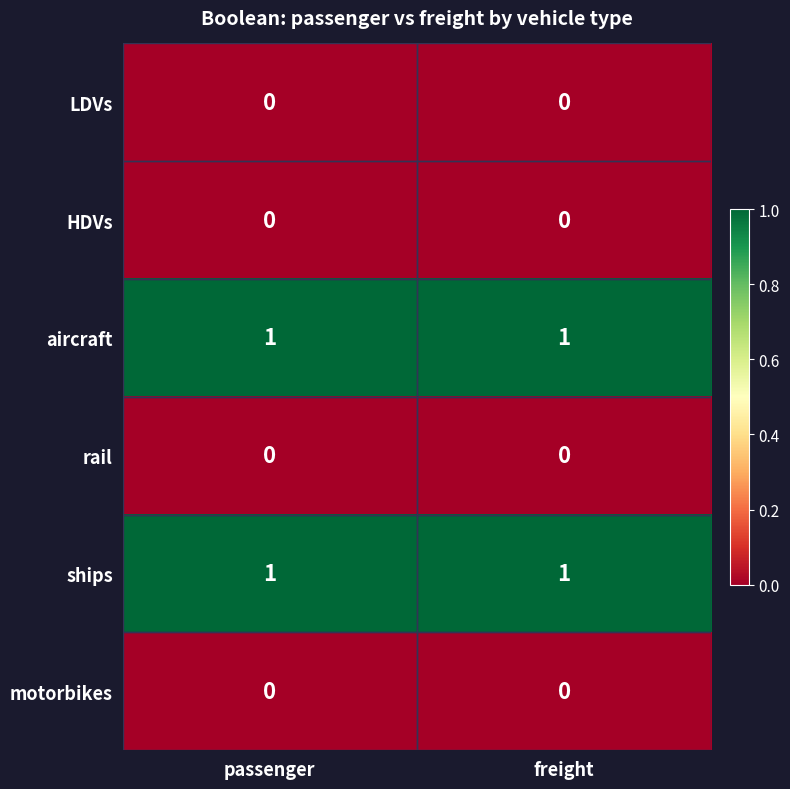

Reading left to right, transcribe all the data shown in this chart.

LDVs: 0	0
HDVs: 0	0
aircraft: 1	1
rail: 0	0
ships: 1	1
motorbikes: 0	0